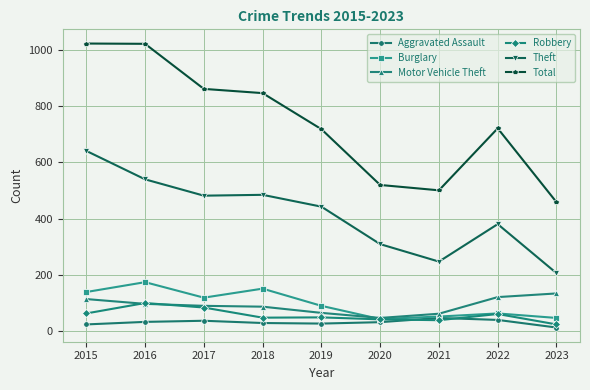

What is the lowest value of the Burglary series?

44